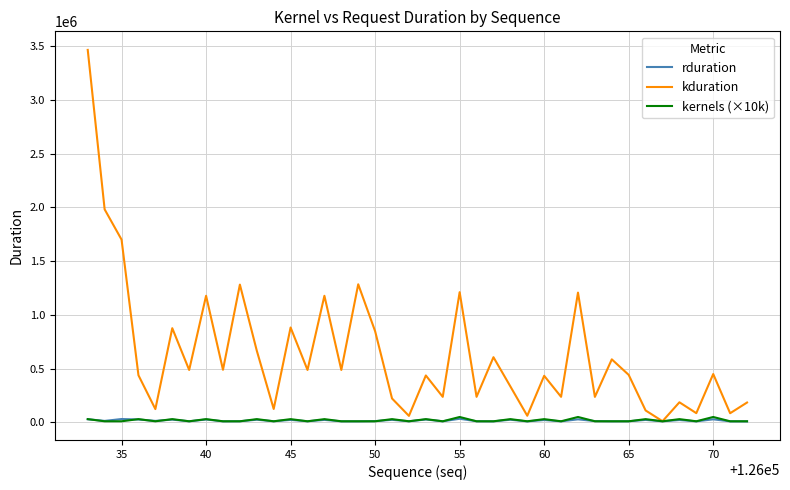

What is the sum of all rduration values?

677217